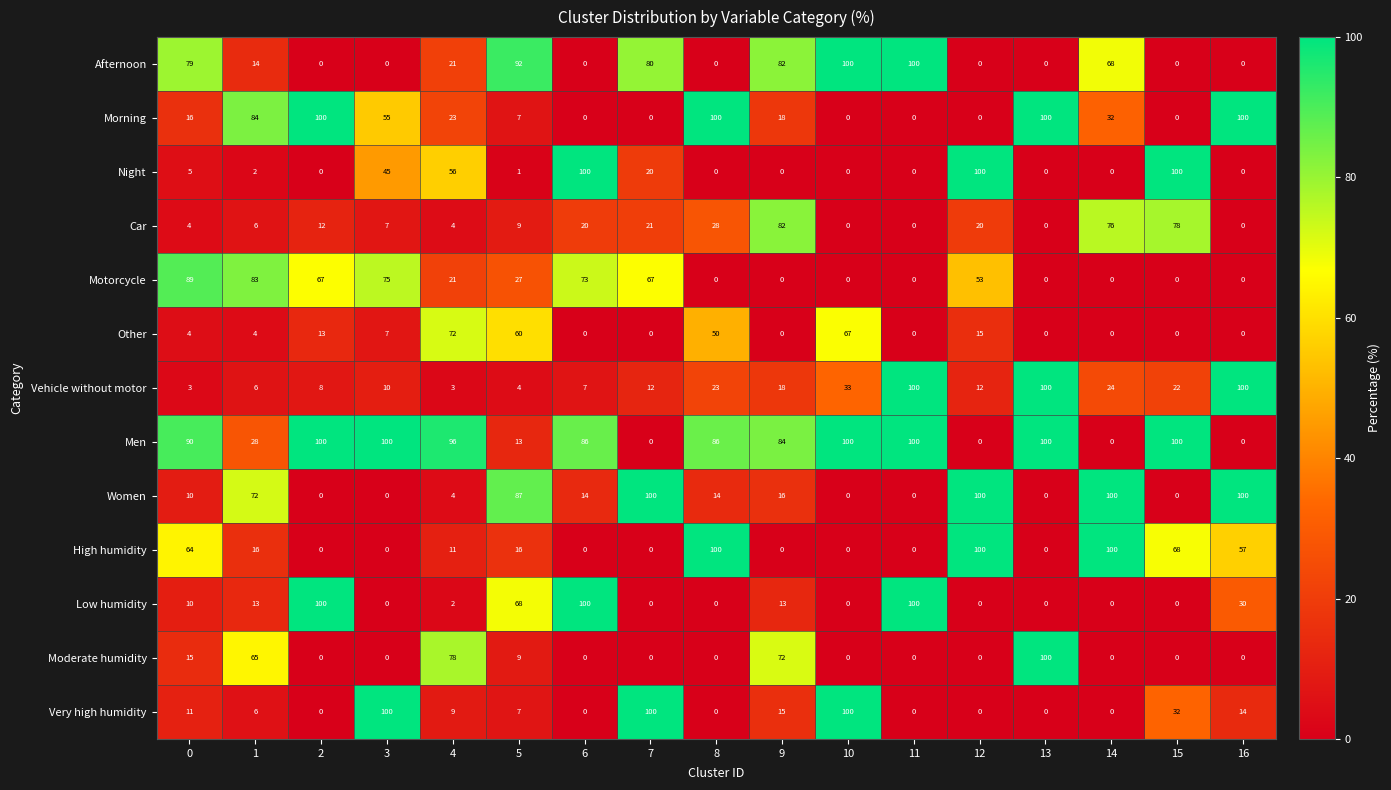

At which label is Car closest to 41?

8